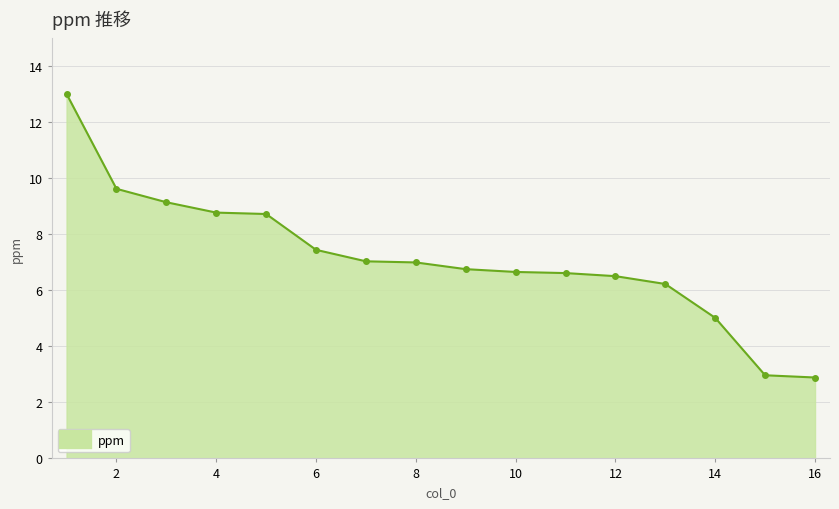

What is the average value?

7.2